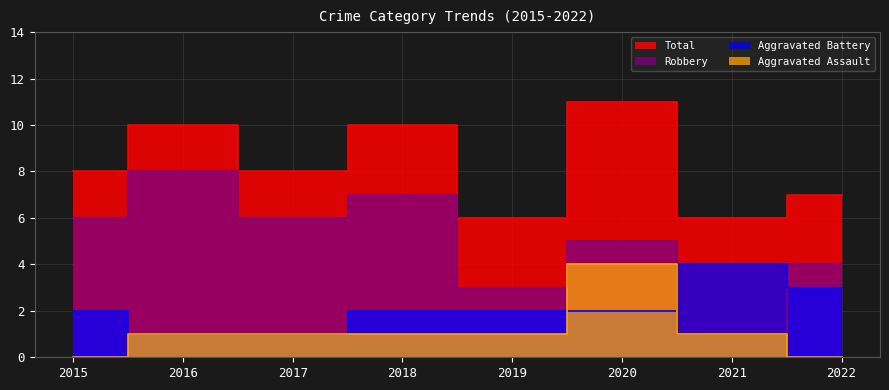

Which series has the widest spread of values?

Robbery